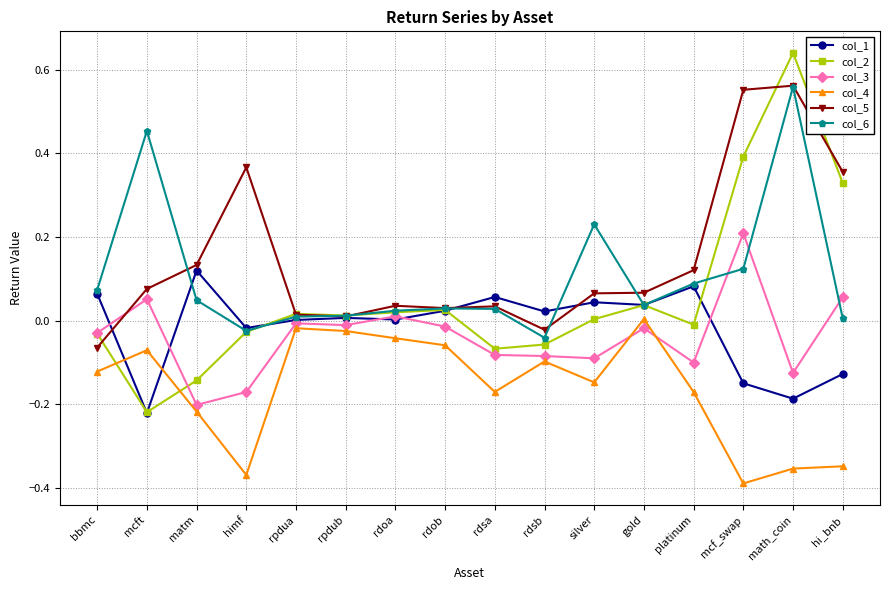

Where does the col_4 series first go above 0?

gold